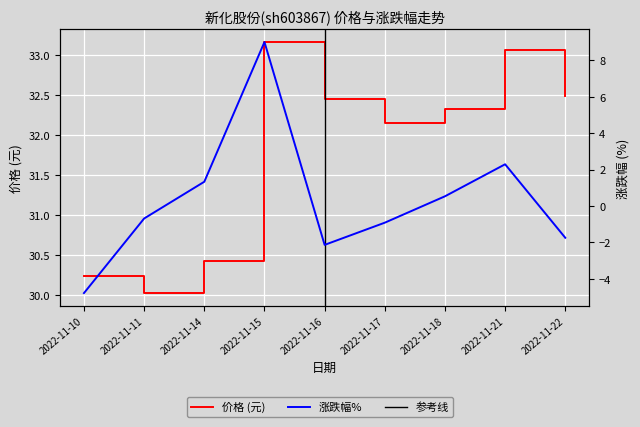

What is the spread (max minus min) of values at 2022-11-10?

35.0